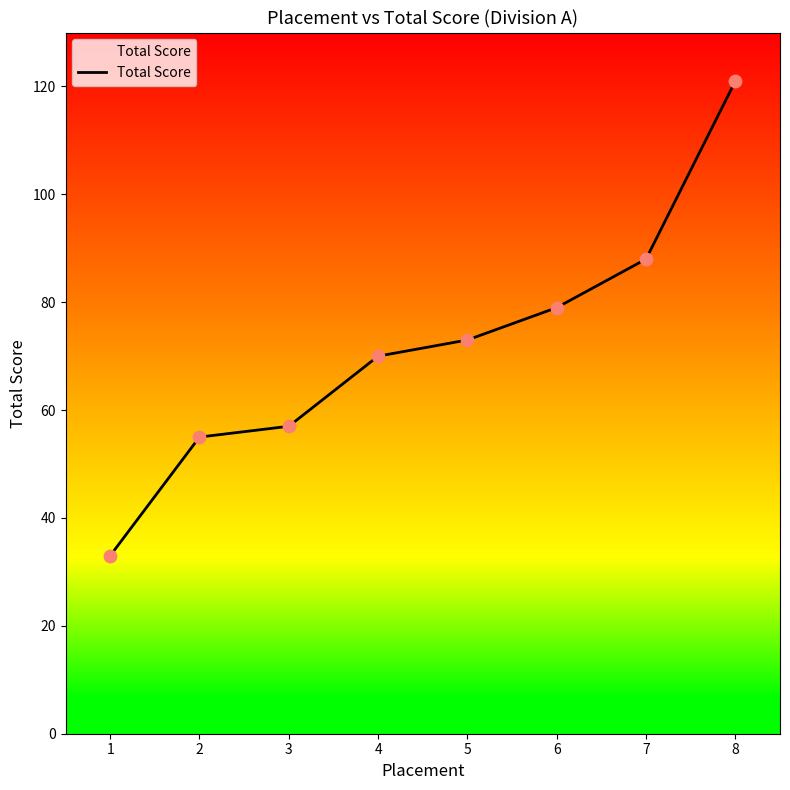

What is the change in value from 4 to 6?

+9